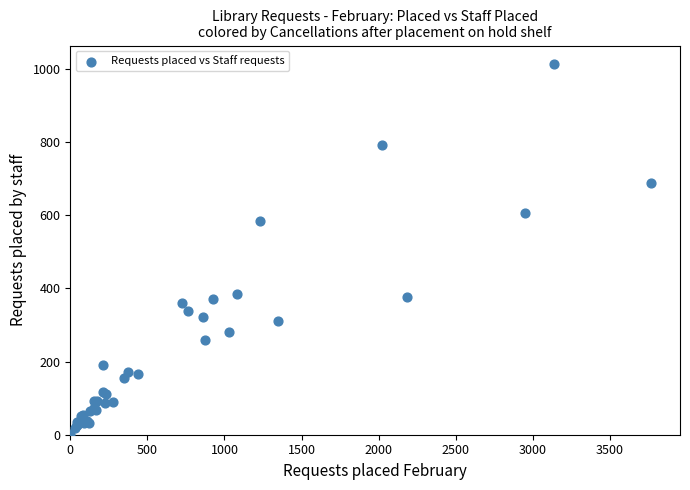

What Y value in the scatter plot is closest to 507?

584